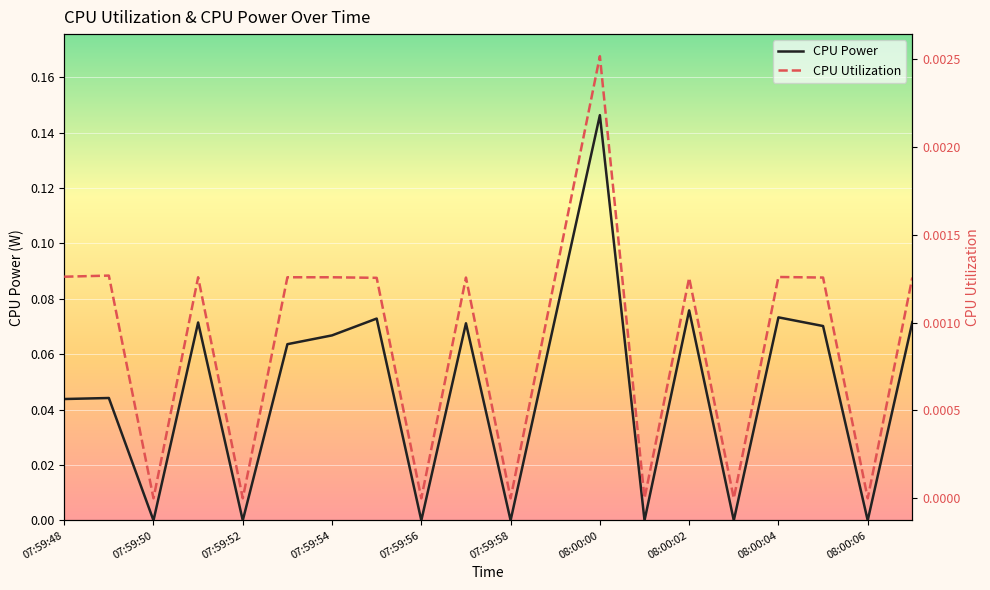

In CPU Power, how many points are higher than both neighbors (excluding endpoints)?

7